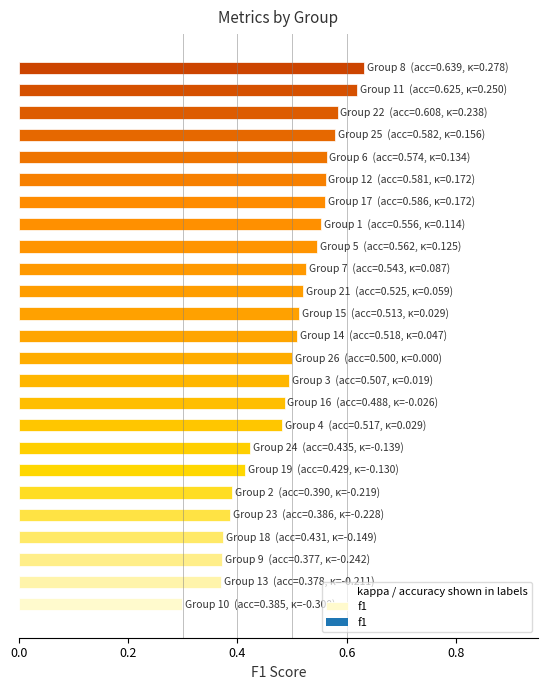

What is the sum of all values?

12.3